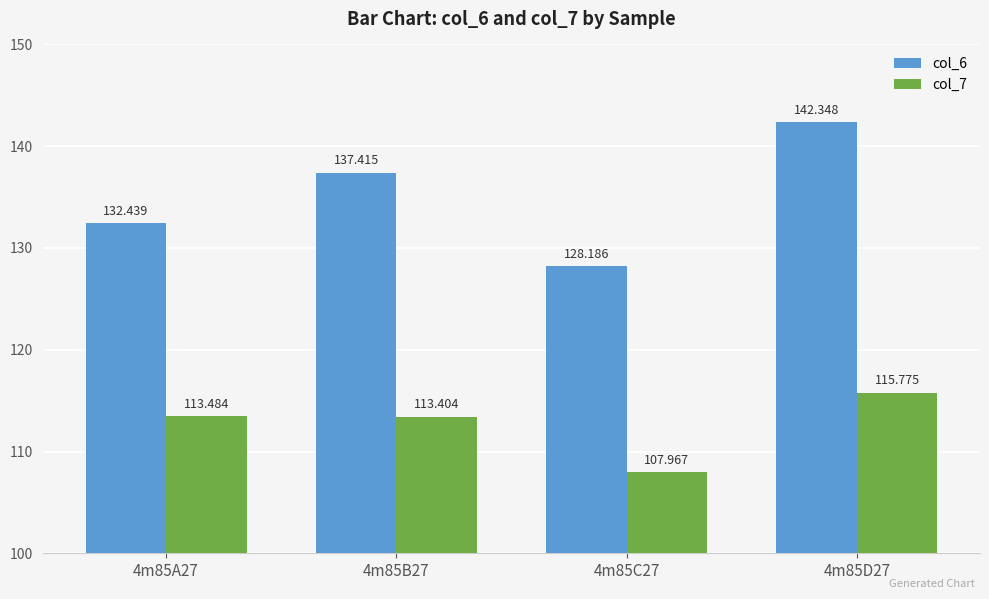

What is the sum of all col_6 values?

540.4